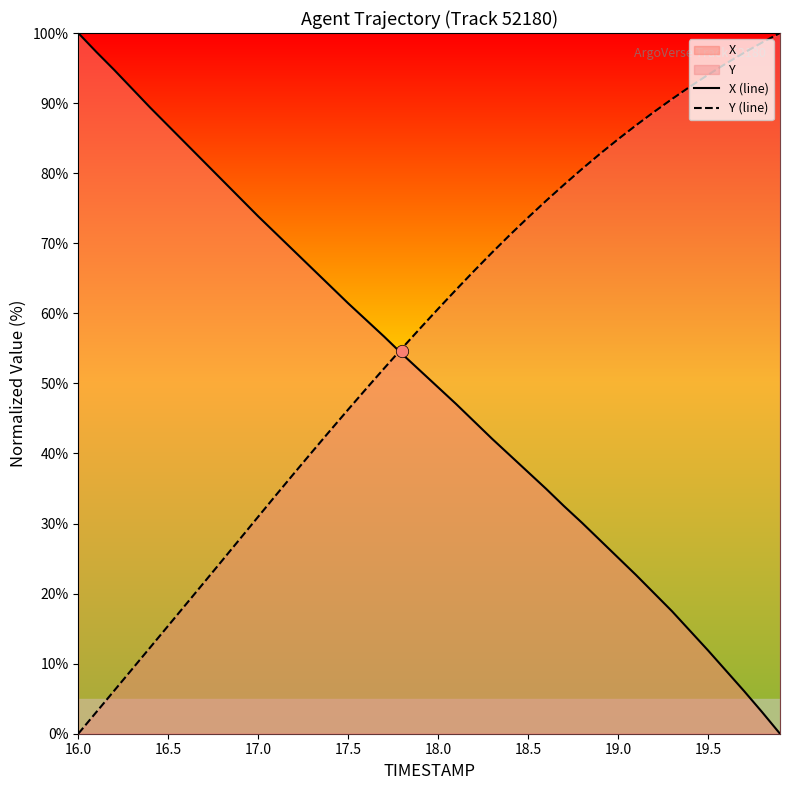

The value of X (line) at 17.5 is 93.7. True or false?

False